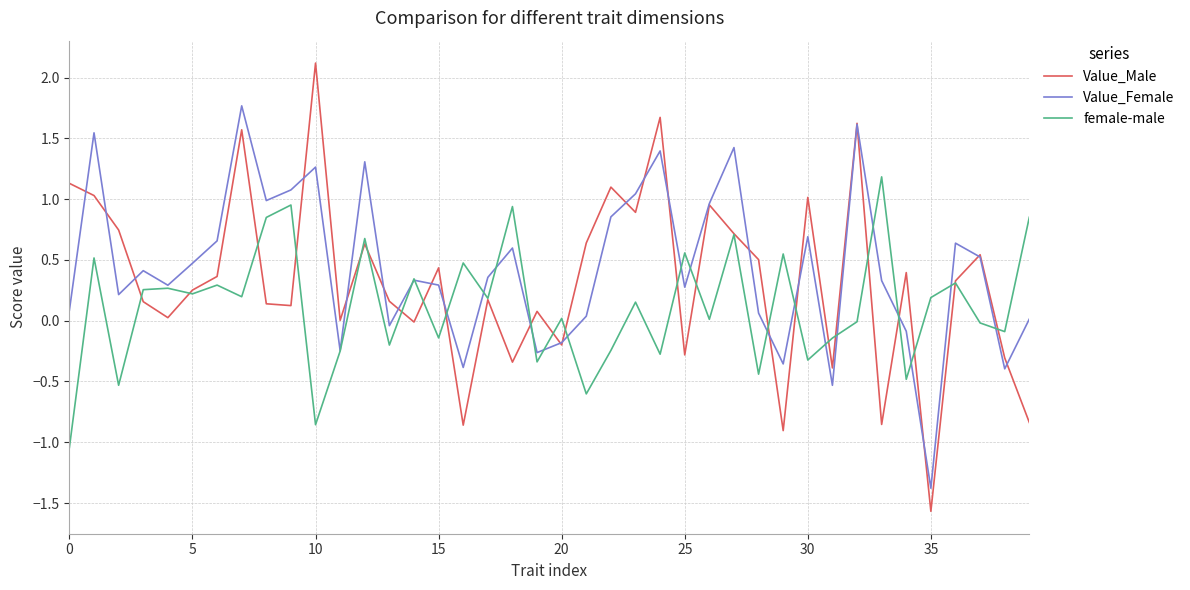

What is the minimum value shown in the chart?

-1.6